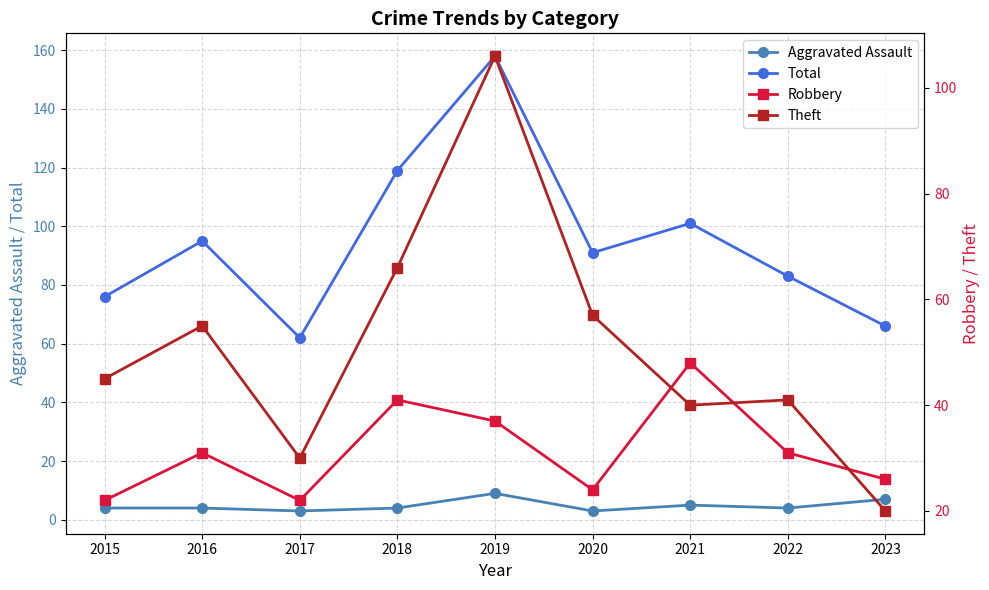

Rank the series by their maximum value, from lowest to highest.

Aggravated Assault, Robbery, Theft, Total